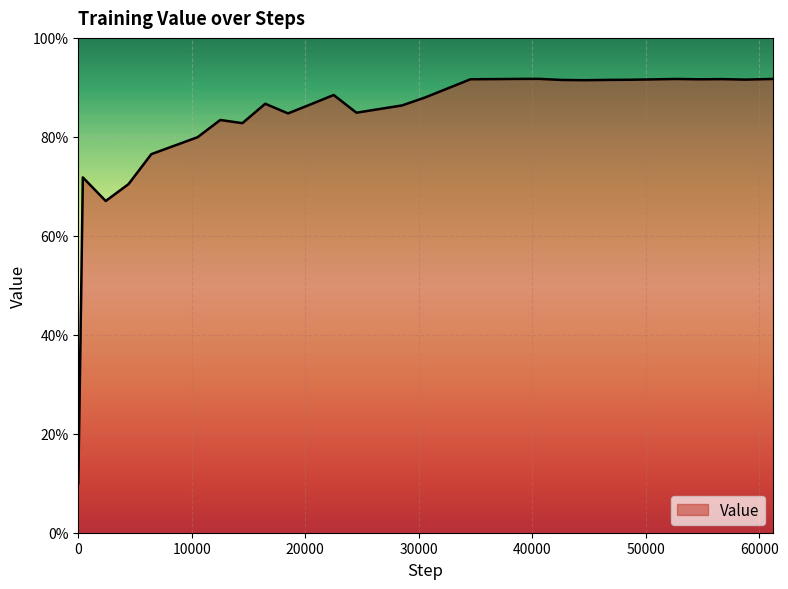

What is the difference between the second highest and minimum values?

0.8